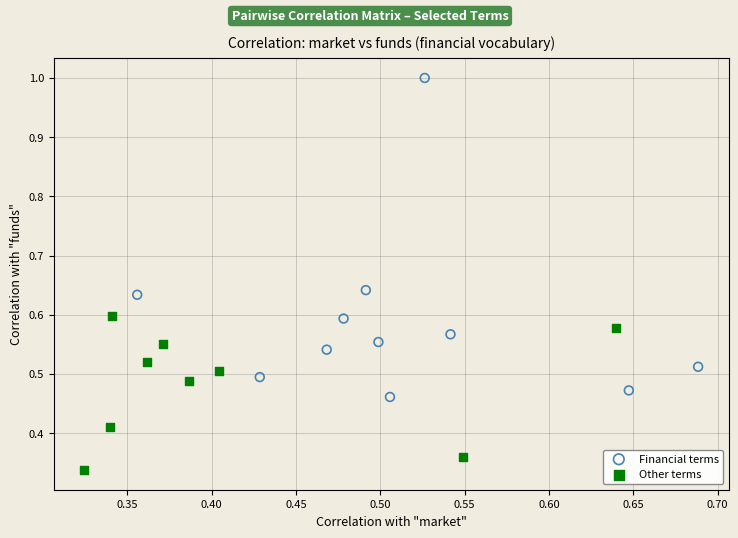

Which series contains the highest Y value?

Financial terms